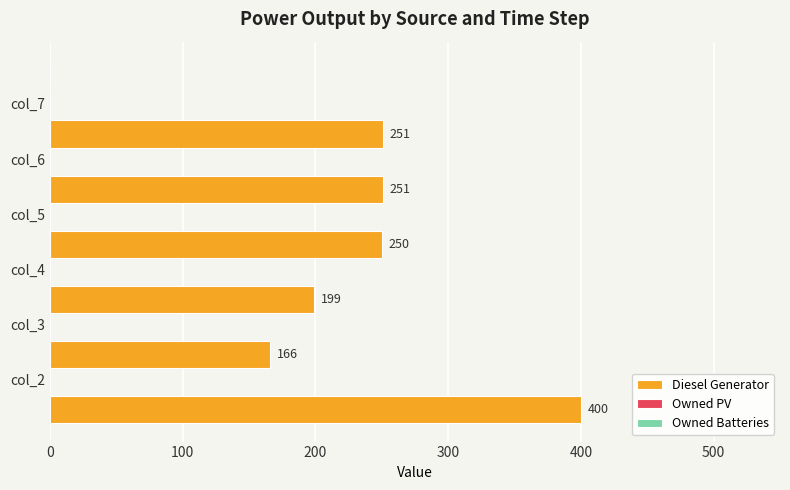

Reading top to bottom, what are all the values shown in this chart?

251.0	251.0	250.0	199.0	166.0	400.0